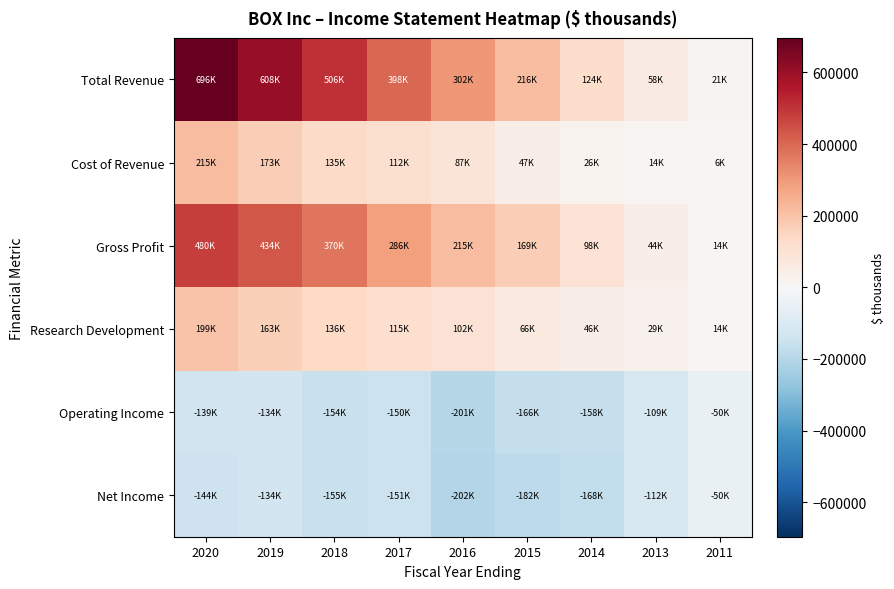

How many series are shown in this chart?

6